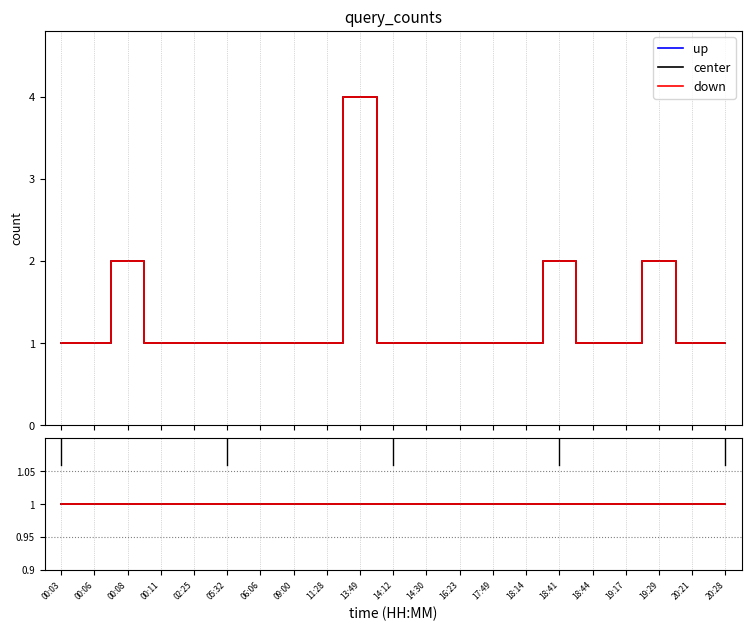

The value of up at 02:25 is 0. True or false?

False